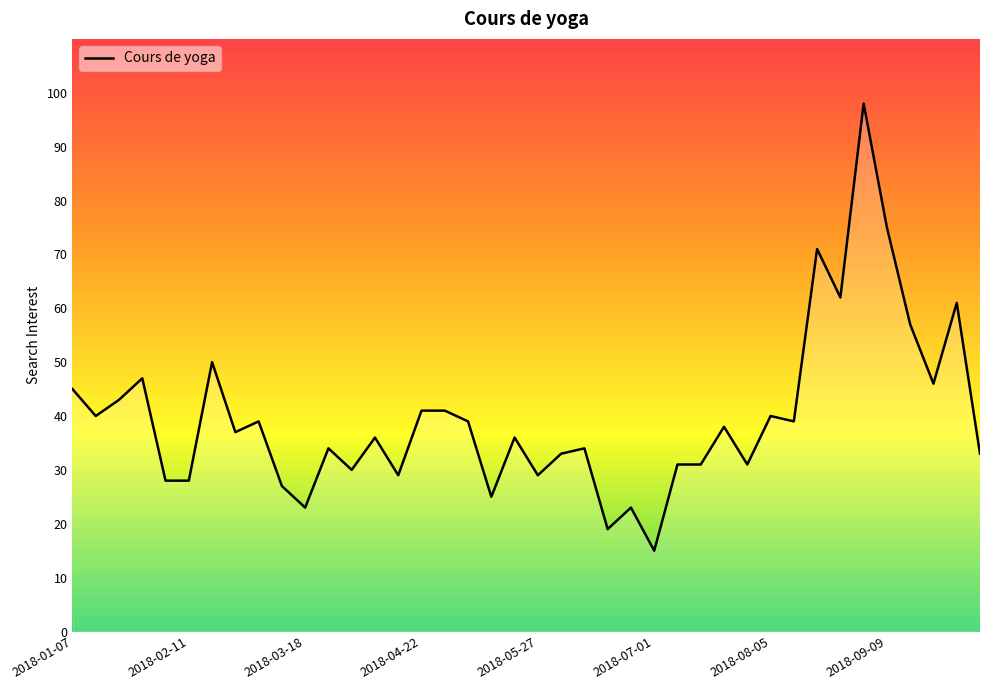

What is the difference between the maximum and minimum values?

83